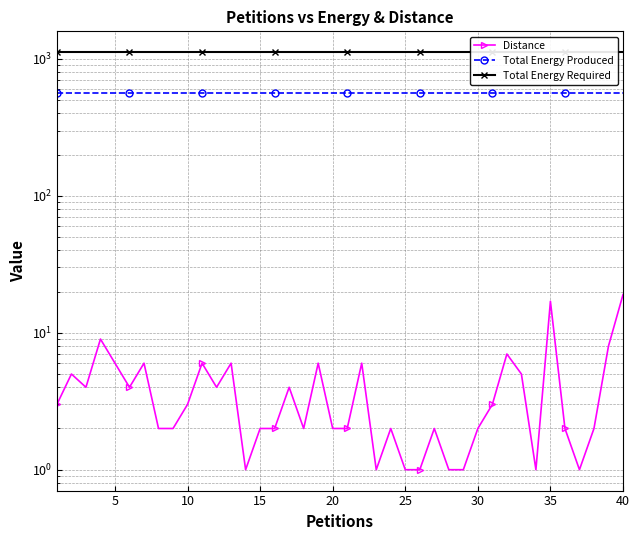

The value of Total Energy Produced at 5 is 560. True or false?

True